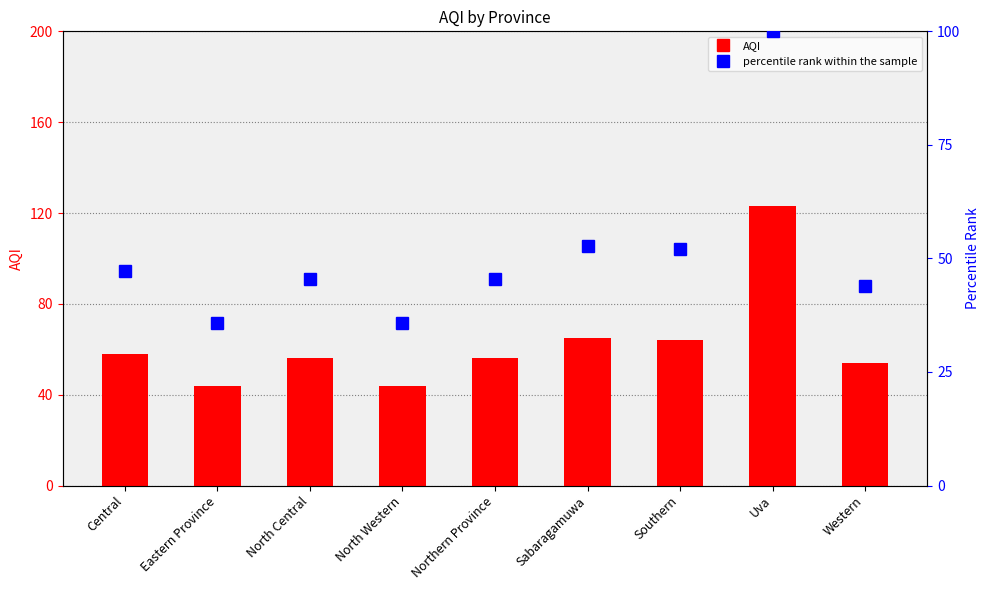

What is the difference between the AQI values at Sabaragamuwa and Southern?

1.0